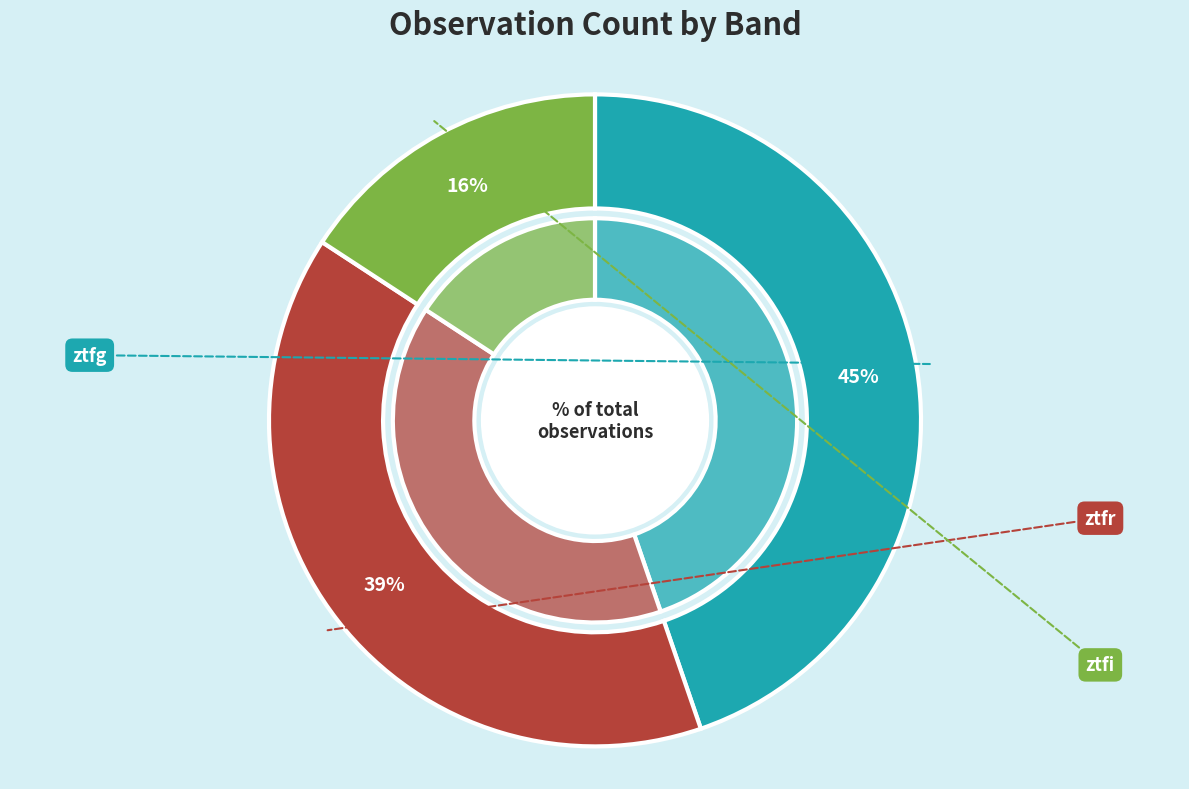

Count the number of slices in the pie.

3